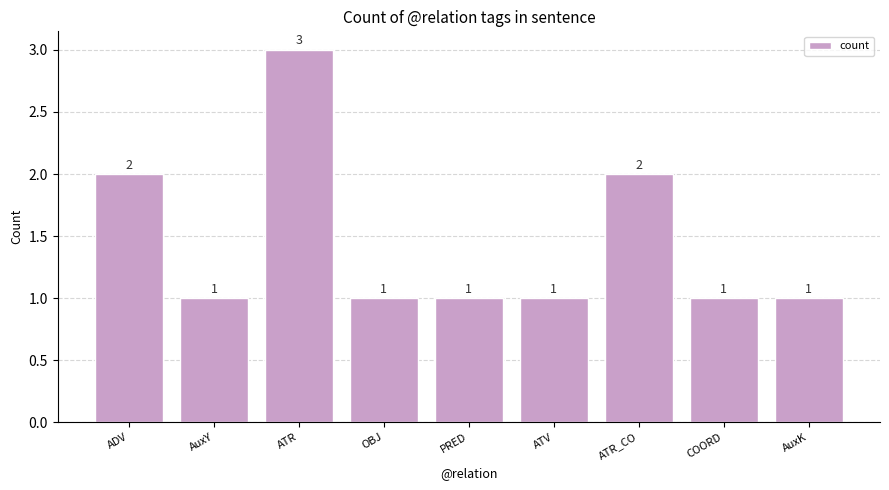

Count the number of categories in the chart.

9